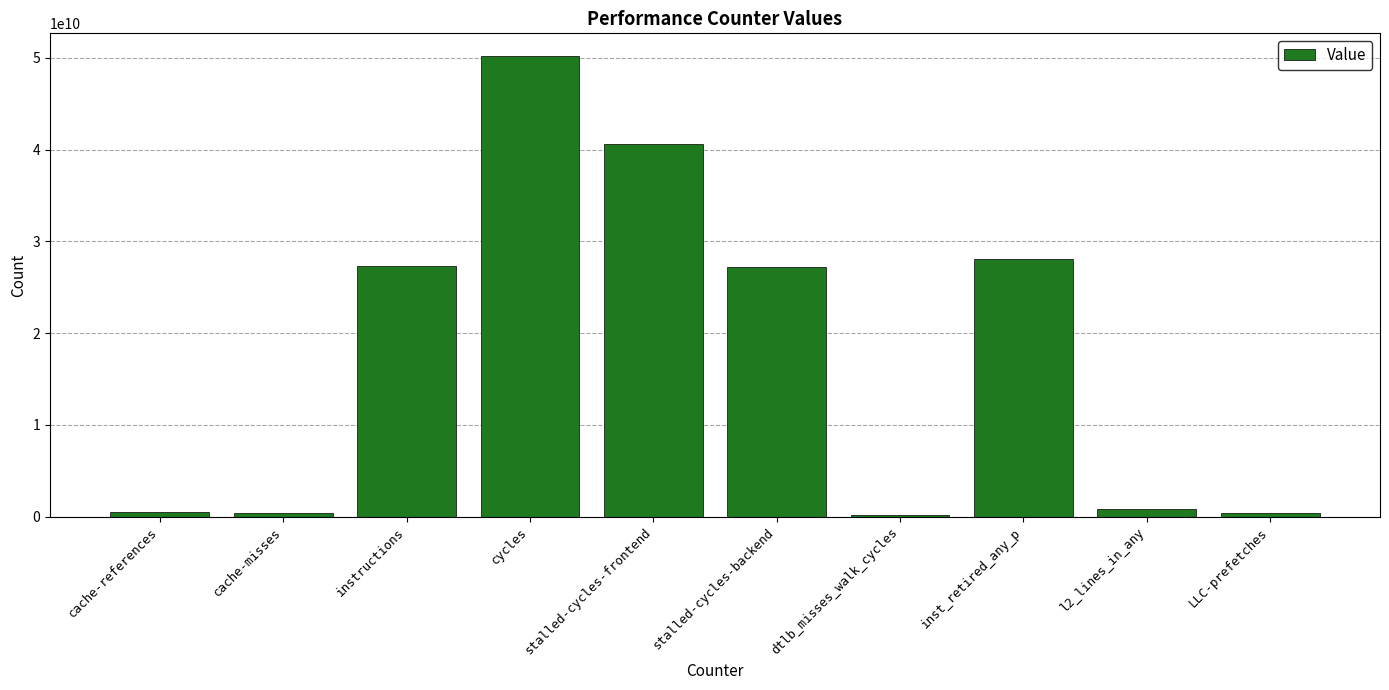

What is the difference between the values at cycles and stalled-cycles-frontend?

9557598995